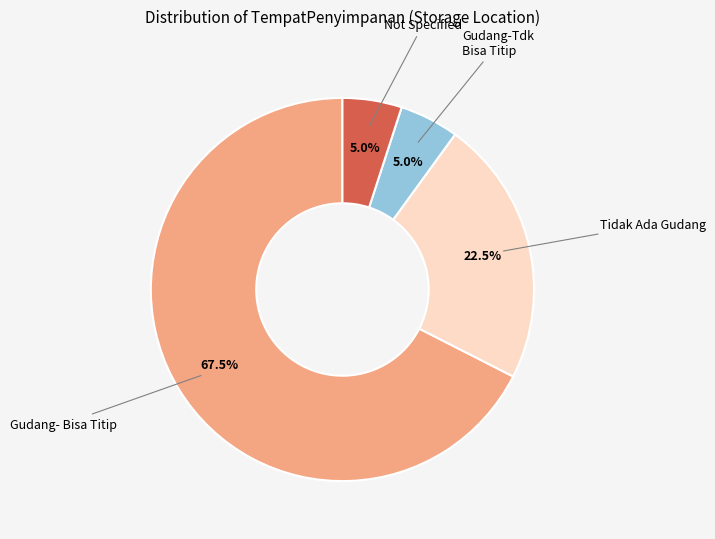

How many segments does this pie chart have?

4